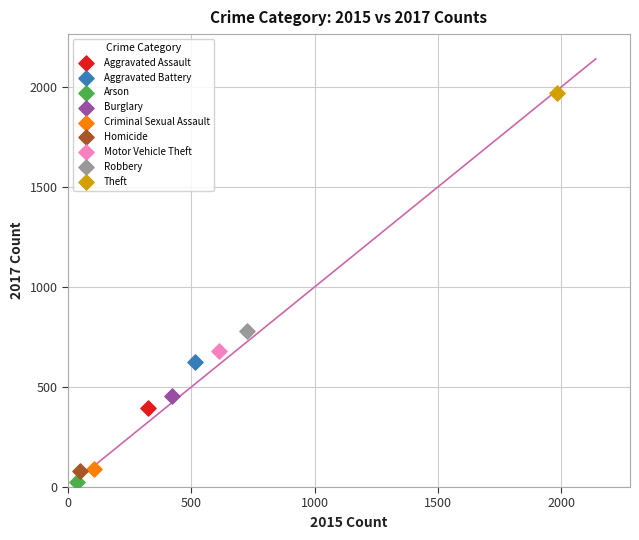

Which series reaches the maximum Y coordinate?

Theft